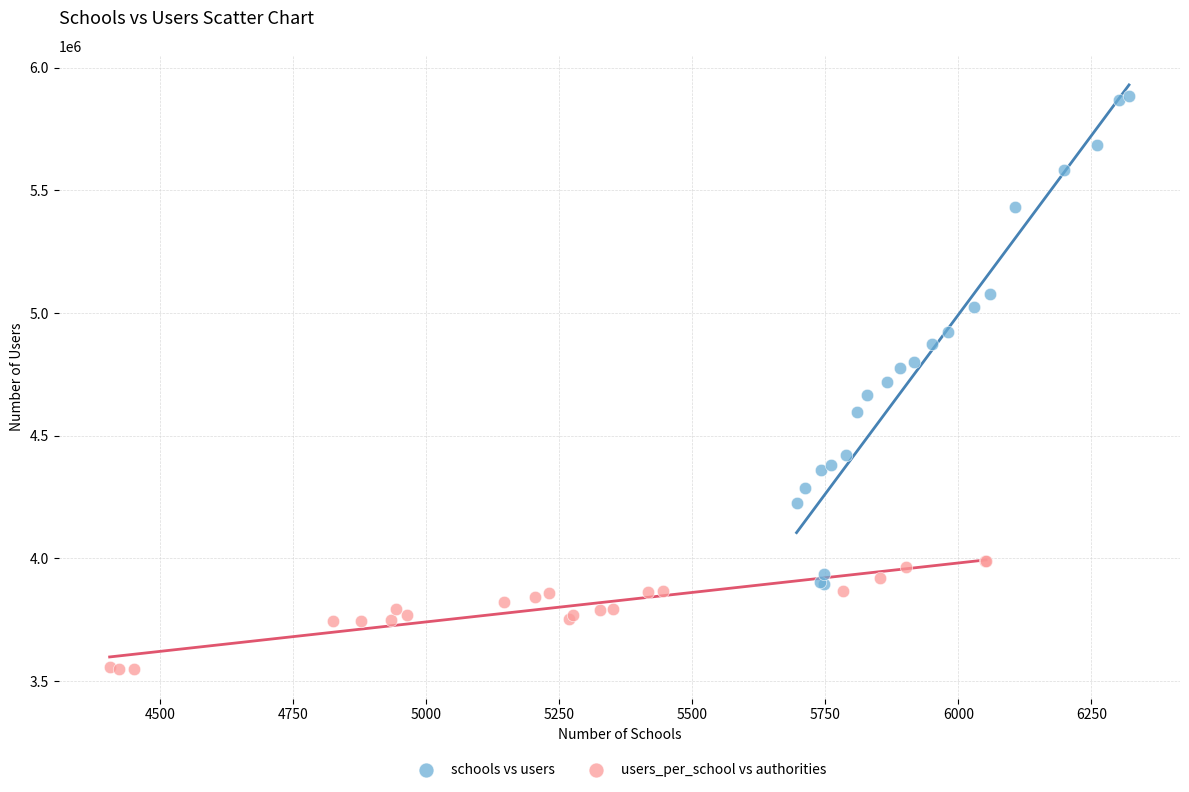

What are all the series names shown in the legend?

schools vs users, users_per_school vs authorities